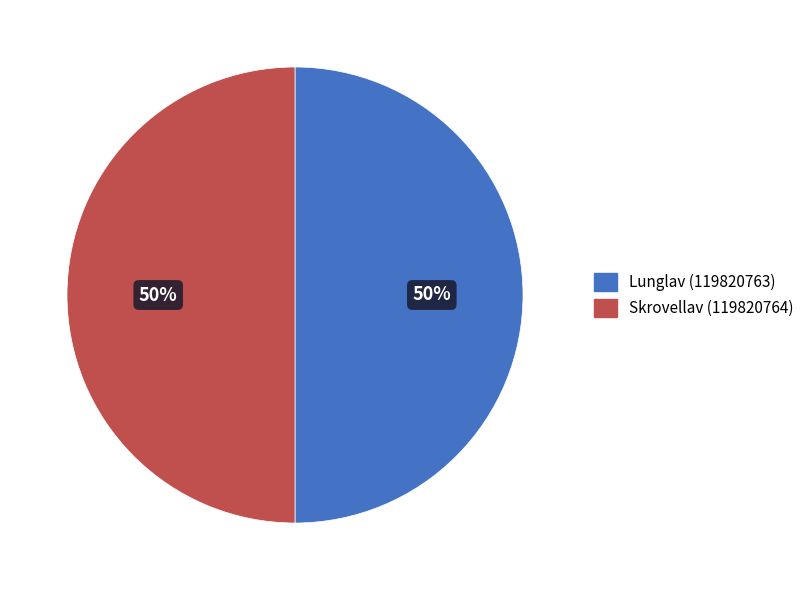

To the nearest percent, what is the combined percentage of Lunglav (119820763) and Skrovellav (119820764)?

100%